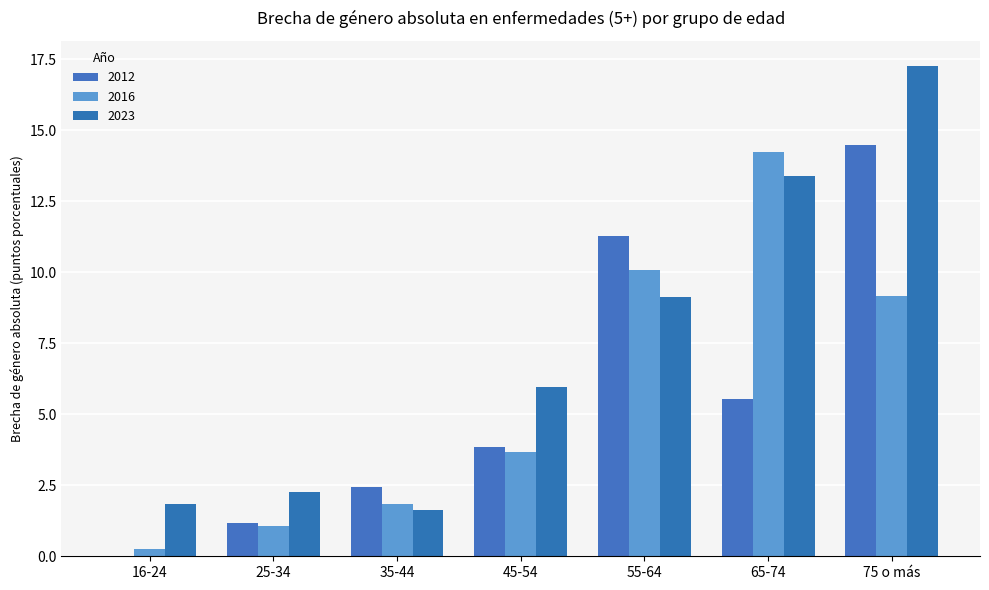

Is the value of 2023 at 75 o más greater than the value of 2012 at 75 o más?

Yes